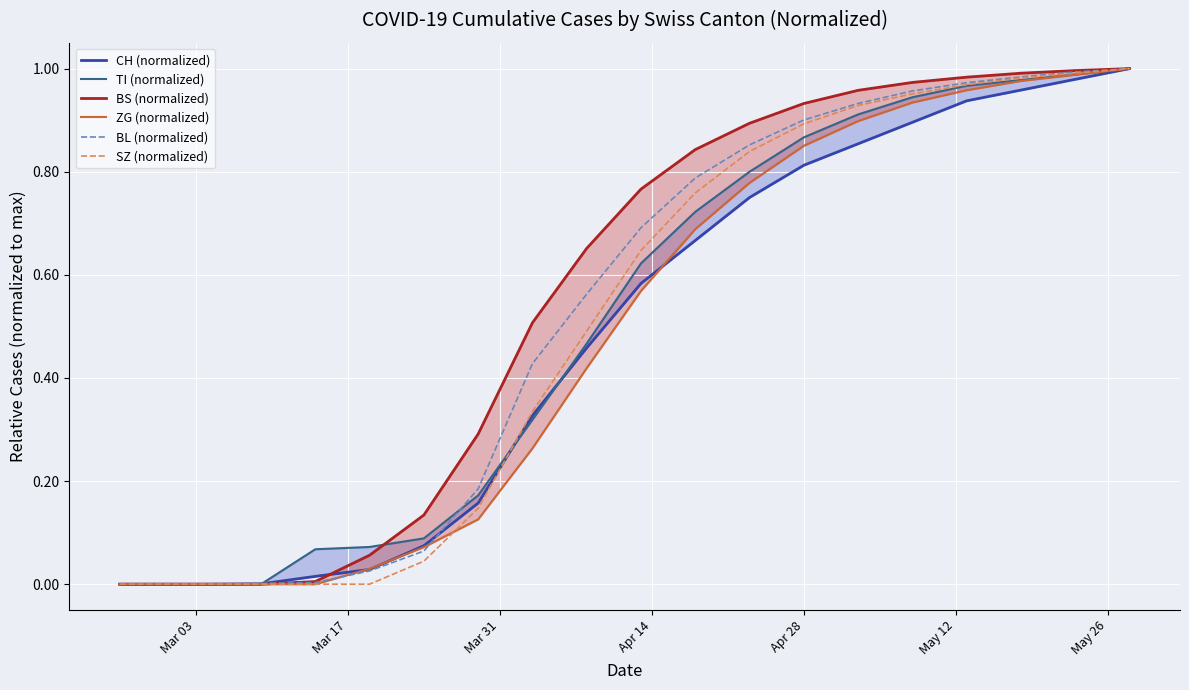

At how many categories does at least one series exceed 0?

17